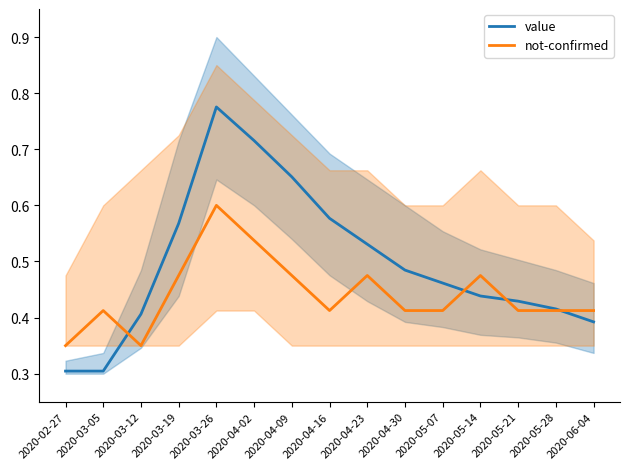

At how many categories does at least one series exceed 0?

15